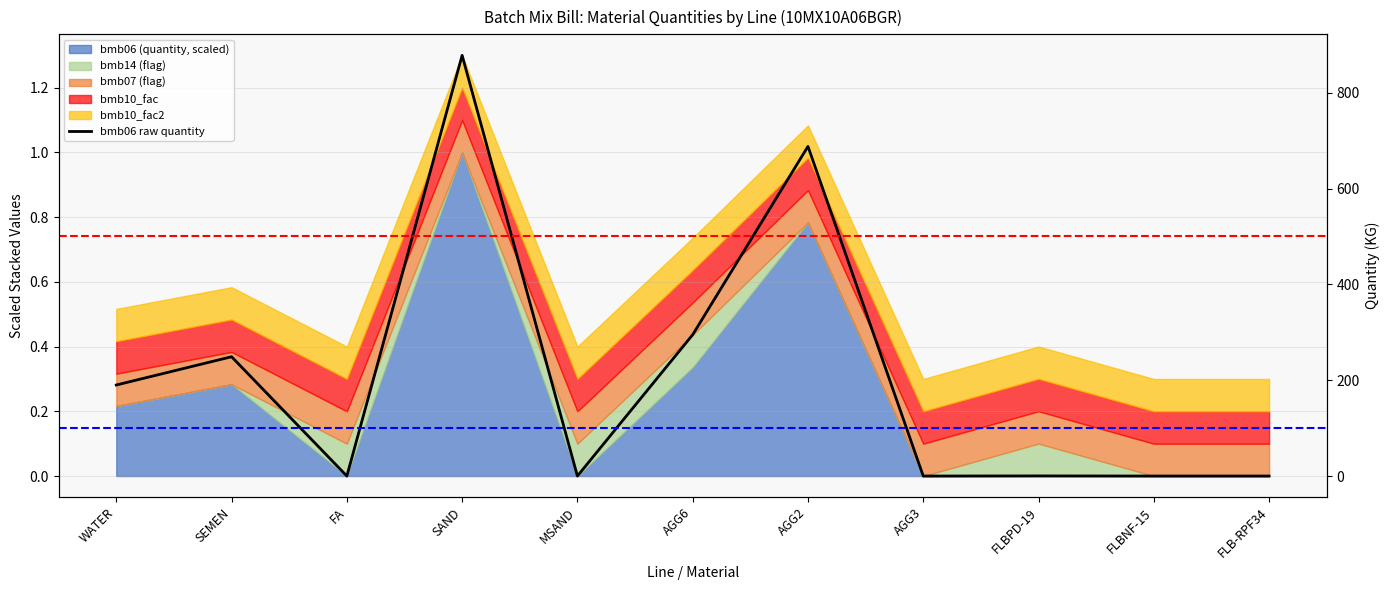

At which category does the chart reach its minimum across all series?

FA